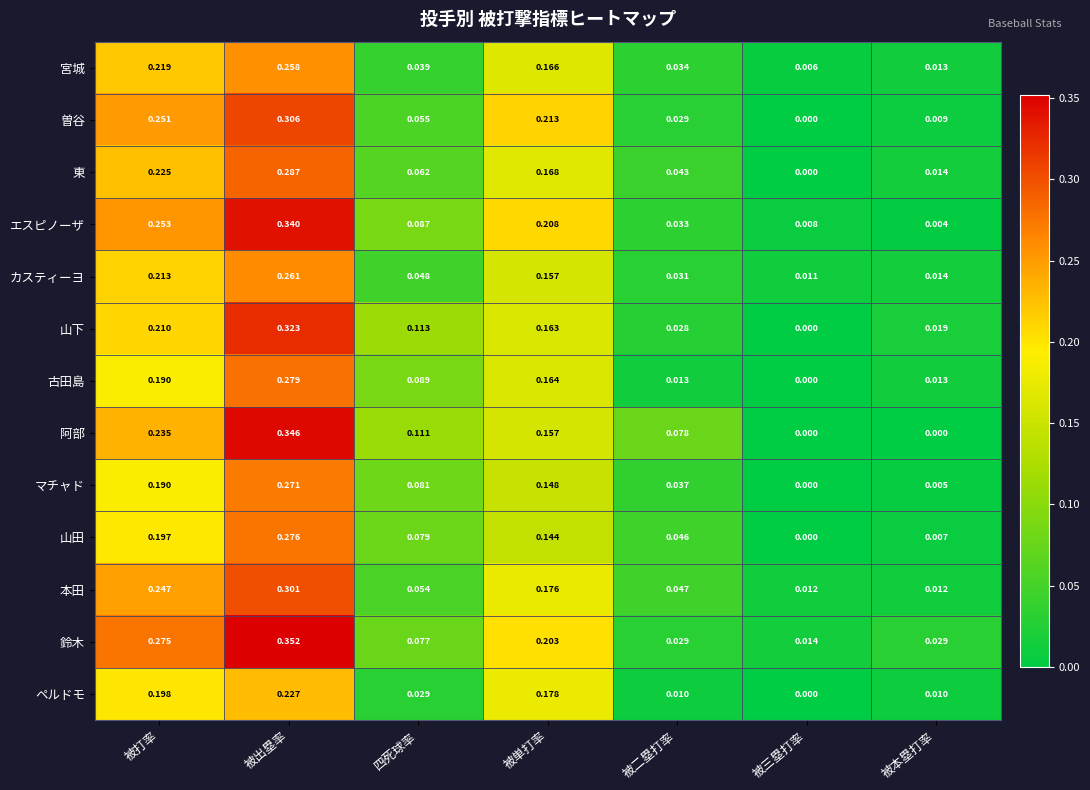

Which series has the widest spread of values?

阿部